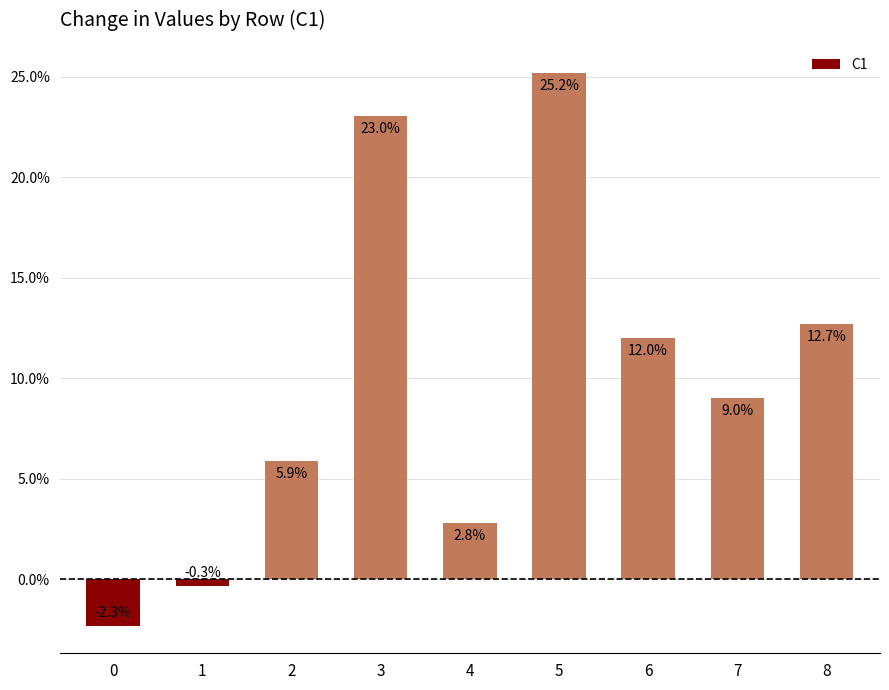

What is the sum of the values at 8 and 3?

0.4